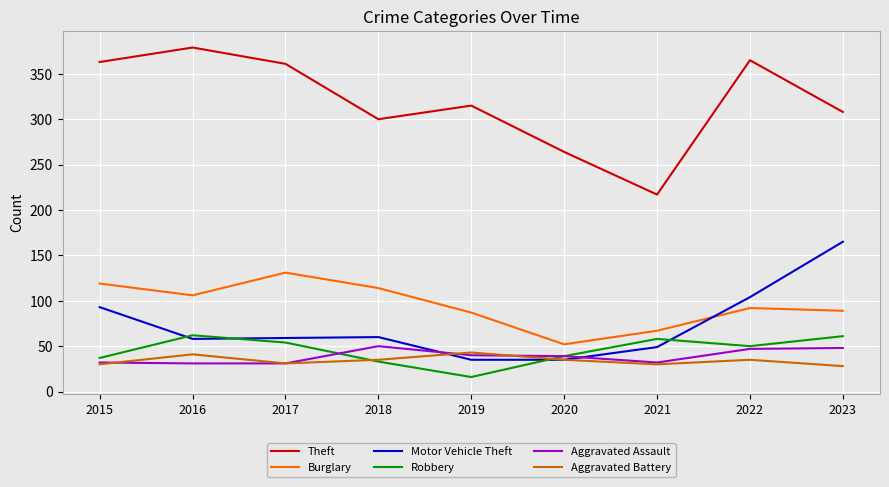

How many intersections are there between Aggravated Battery and Robbery?

2